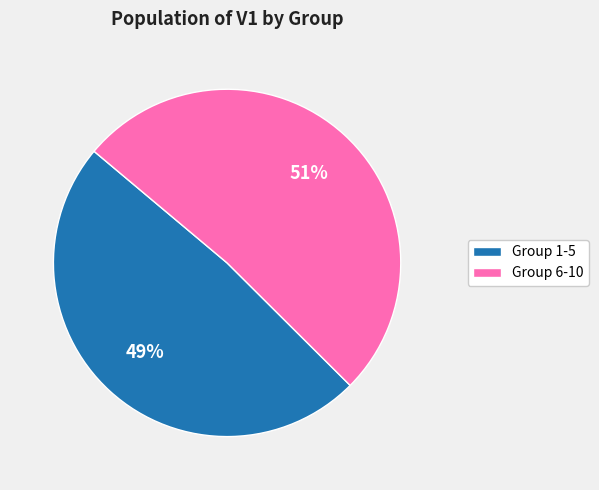

Does Group 1-5 account for over 50% of the chart?

No